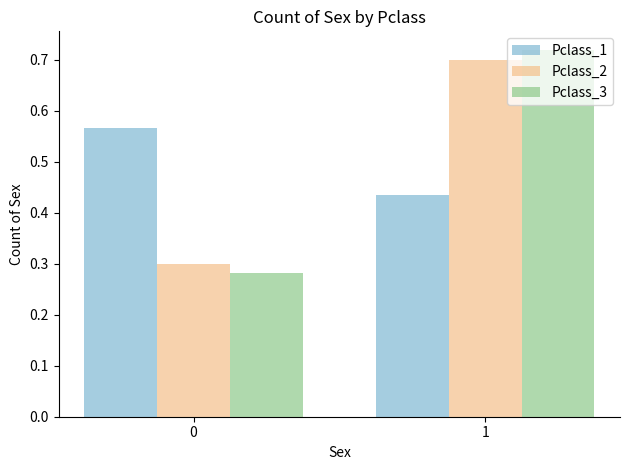

How many bars are there in total?

6